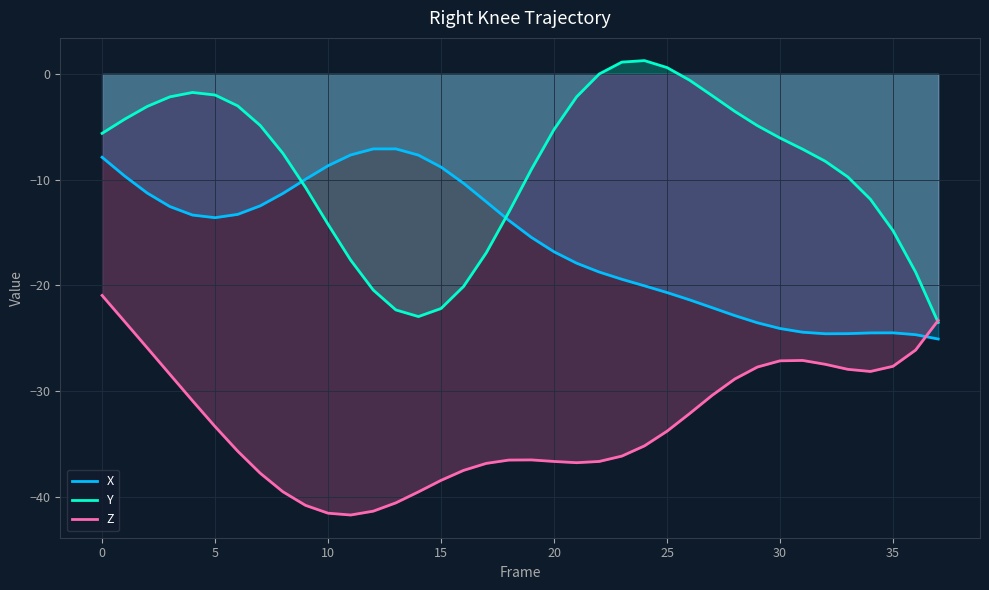

How many interior local valleys does the Y series have?

1